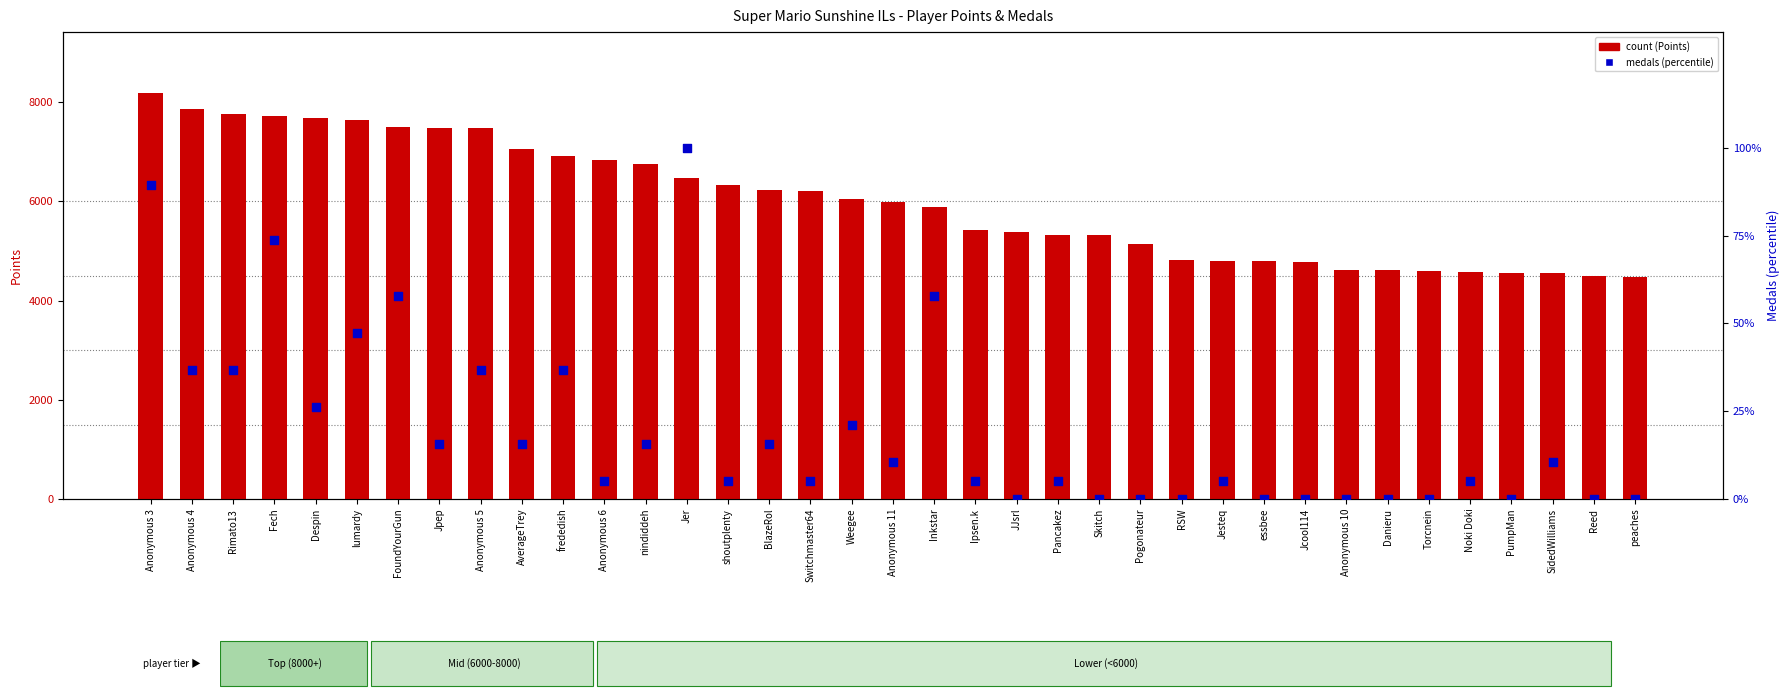

Is the value of Medals (% of max) at Anonymous 5 greater than the value of Points at Inkstar?

No